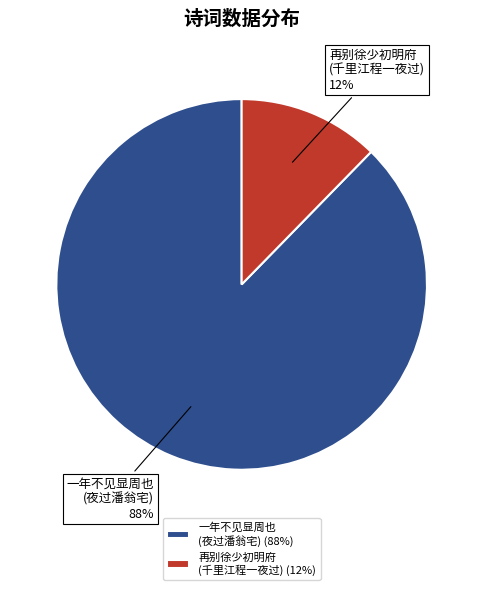

The 一年不见显周也 (夜过潘翁宅) slice represents 88% of the pie. True or false?

True